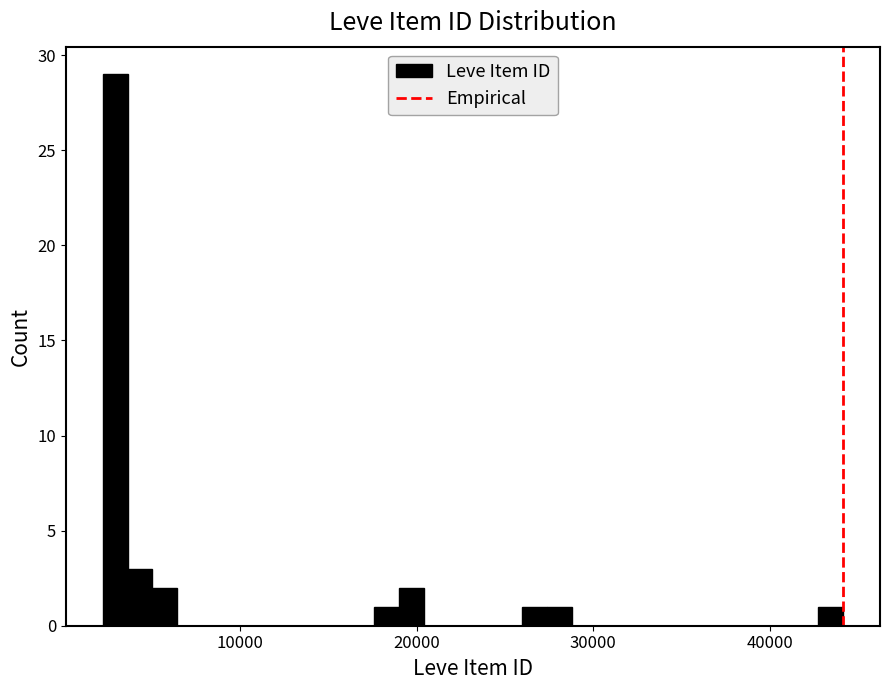

Read against the x-axis, roughly where is the centre of the tallest bar?

3000